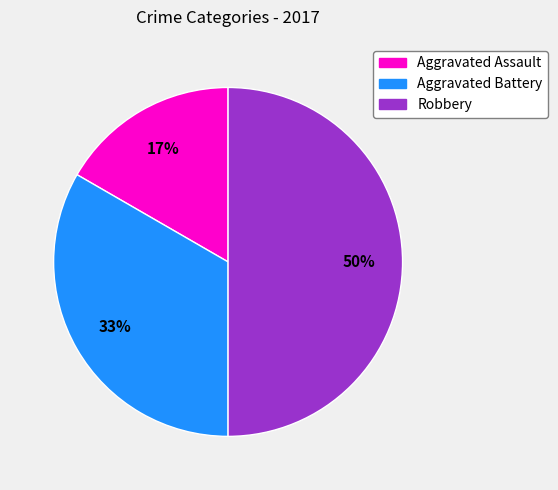

What is the smallest slice in the pie chart?

Aggravated Assault